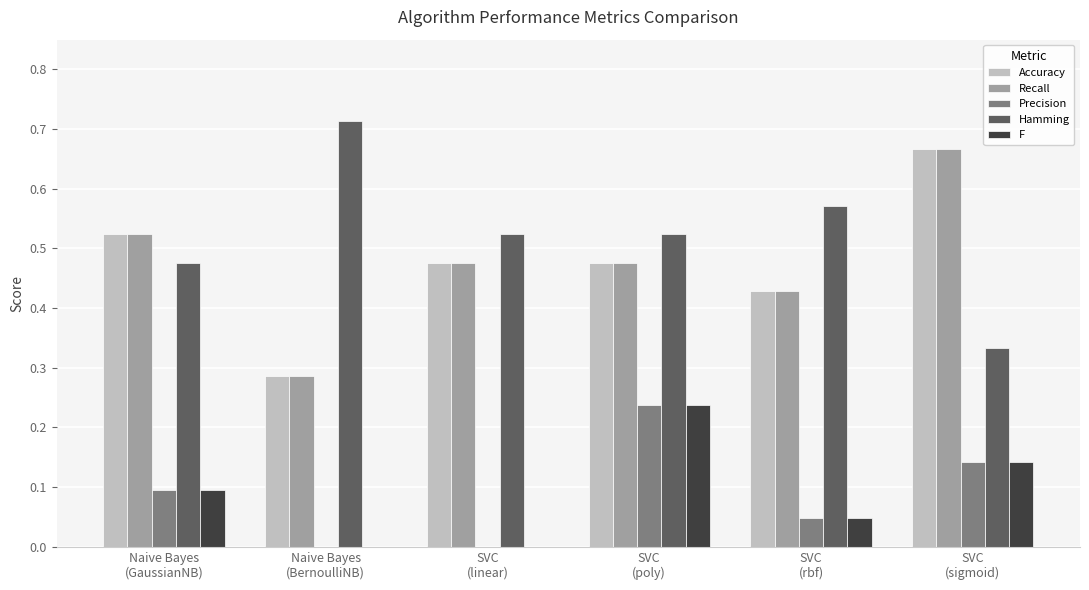

What is the sum of all Hamming values?

3.1